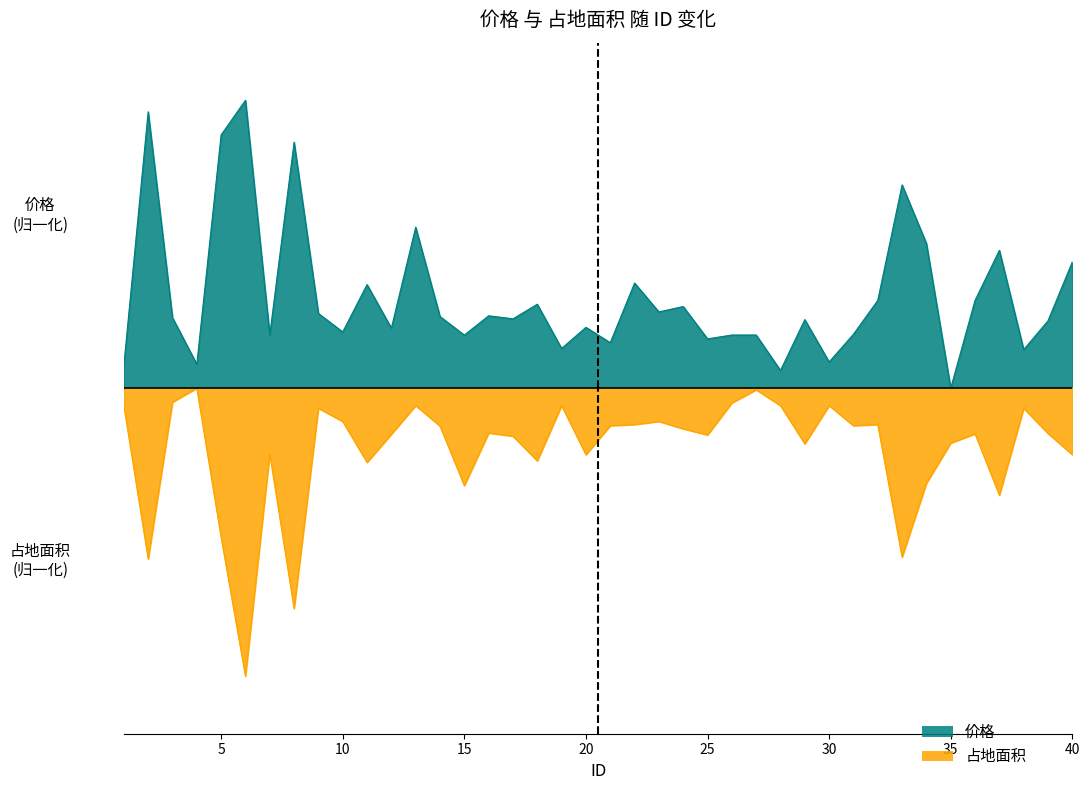

Reading right to left, extract all data points from this chart.

价格: 0.4	0.2	0.1	0.5	0.3	0.0	0.5	0.7	0.3	0.2	0.1	0.2	0.1	0.2	0.2	0.2	0.3	0.3	0.4	0.2	0.2	0.1	0.3	0.2	0.3	0.2	0.2	0.6	0.2	0.4	0.2	0.3	0.9	0.2	1.0	0.9	0.1	0.2	1.0	0.1
占地面积: -0.2	-0.2	-0.1	-0.4	-0.2	-0.2	-0.3	-0.6	-0.1	-0.1	-0.1	-0.2	-0.1	-0.0	-0.1	-0.2	-0.1	-0.1	-0.1	-0.1	-0.2	-0.1	-0.3	-0.2	-0.2	-0.3	-0.1	-0.1	-0.2	-0.3	-0.1	-0.1	-0.8	-0.2	-1.0	-0.5	-0.0	-0.0	-0.6	-0.1